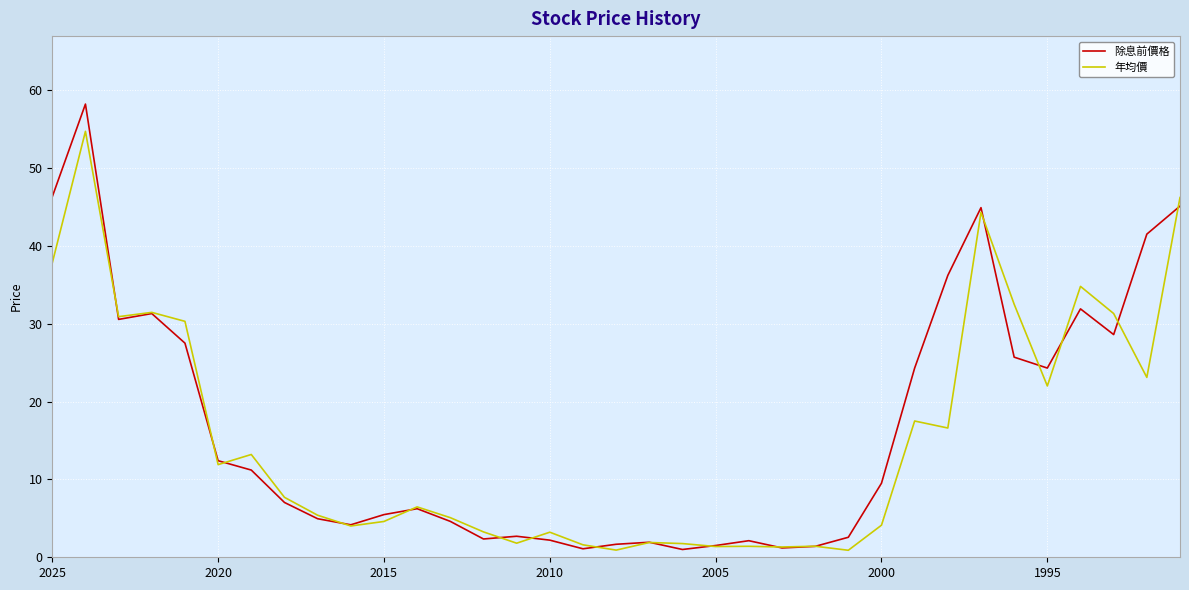

What is the greatest value displayed?

58.2